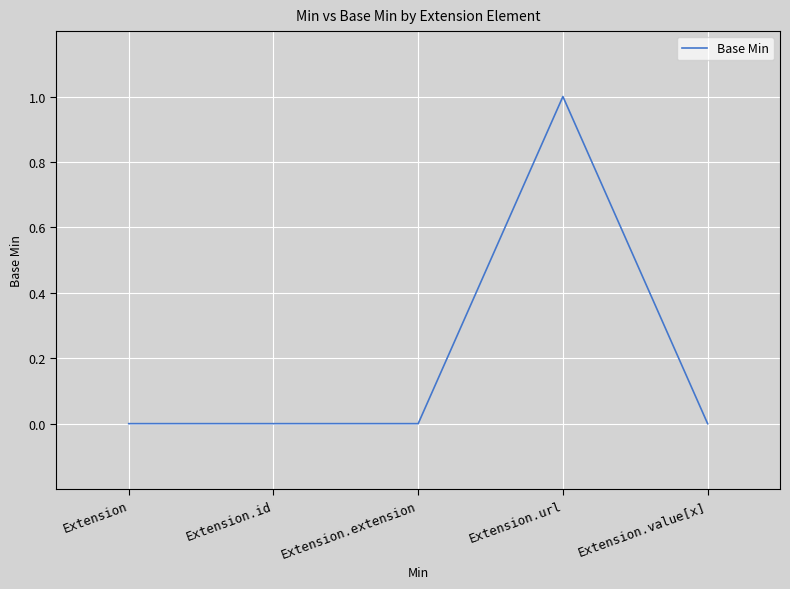

Reading right to left, extract all data points from this chart.

Extension.value[x]=0	Extension.url=1	Extension.extension=0	Extension.id=0	Extension=0